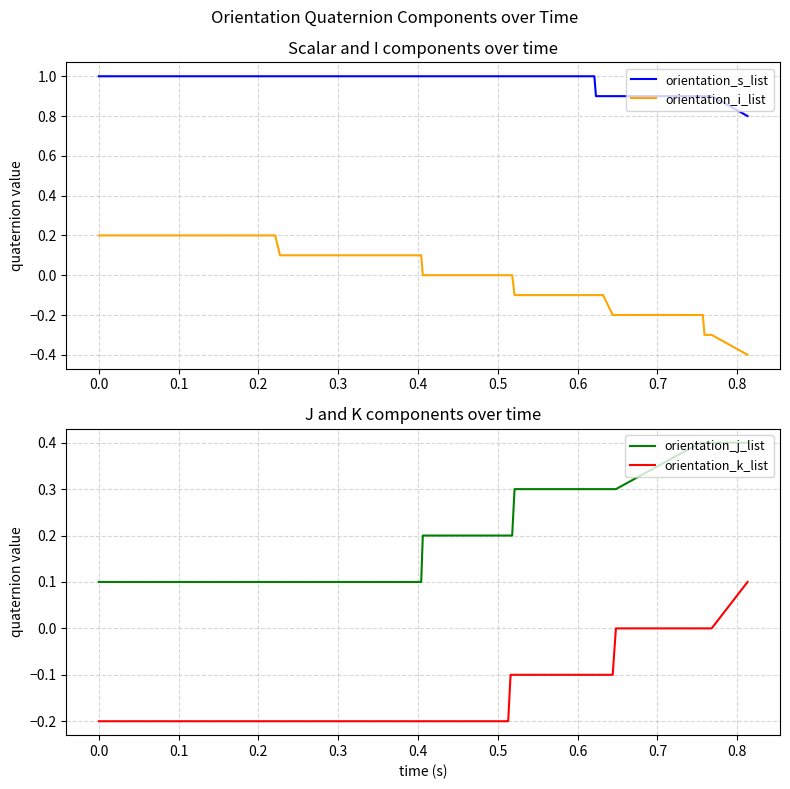

True or false: orientation_s_list and orientation_i_list cross at least once.

False